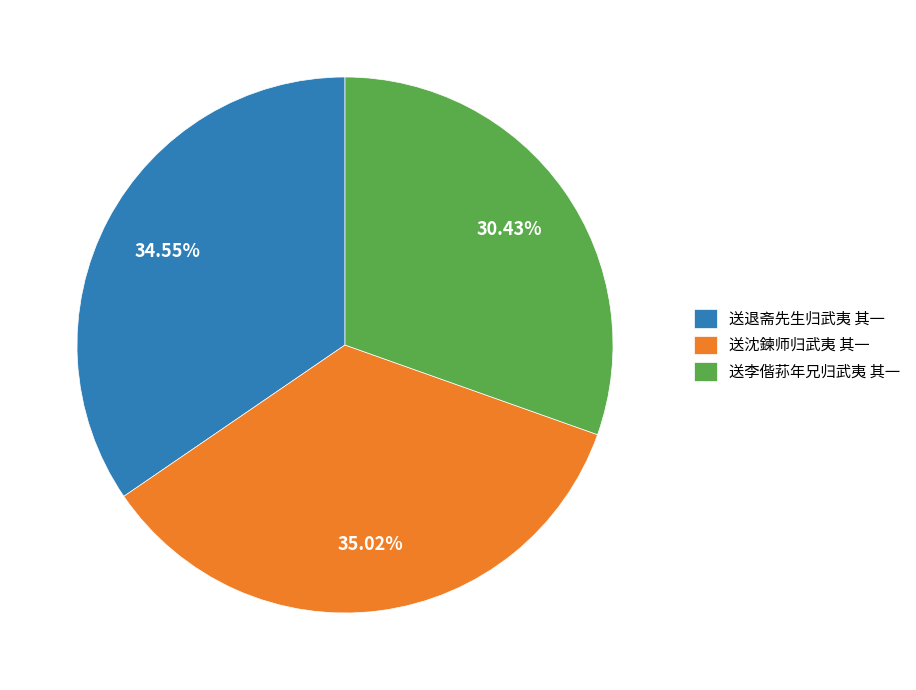

Combined, do 送沈鍊师归武夷 其一 and 送李偕荪年兄归武夷 其一 account for over 50%?

Yes